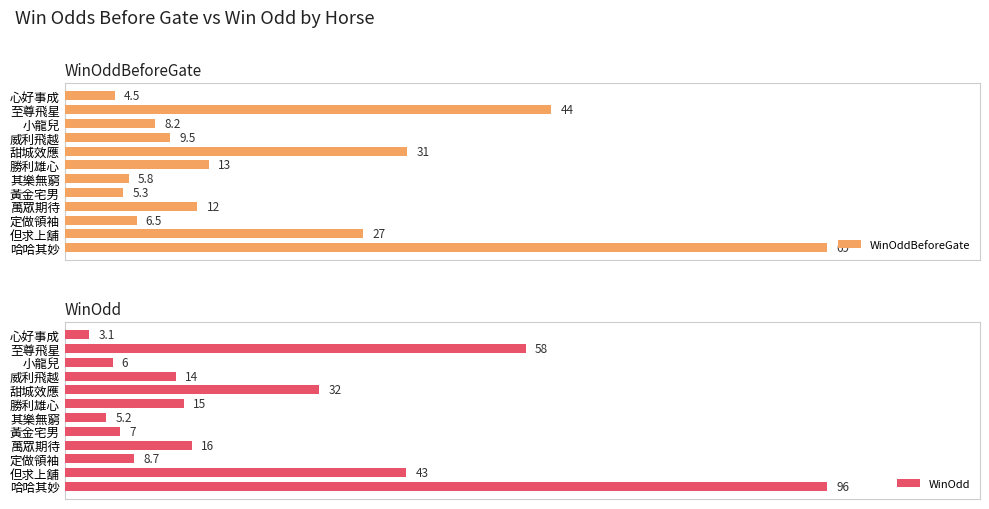

At how many categories does at least one series exceed 80?

1